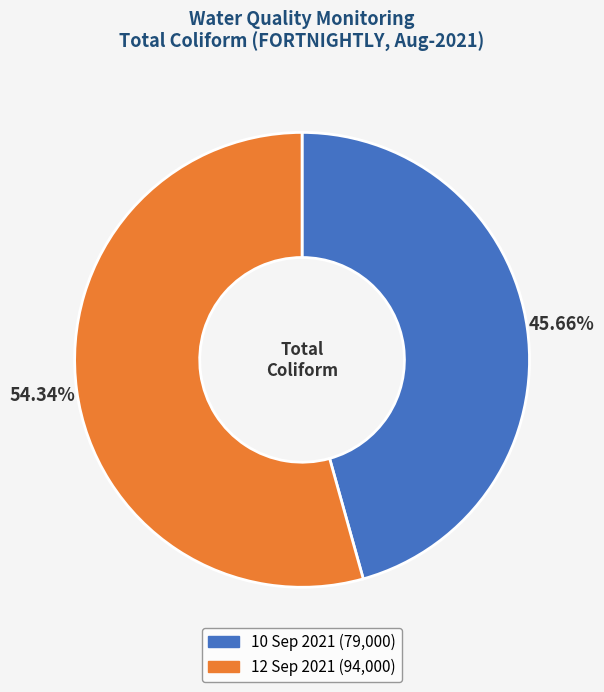

To the nearest percent, what is the combined percentage of 10 Sep 2021 and 12 Sep 2021?

100%